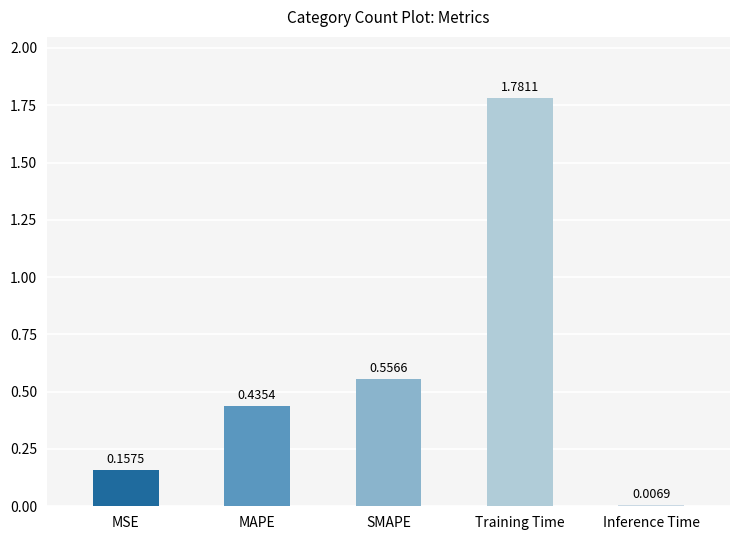

The chart shows a value of 0.7 at Training Time. True or false?

False